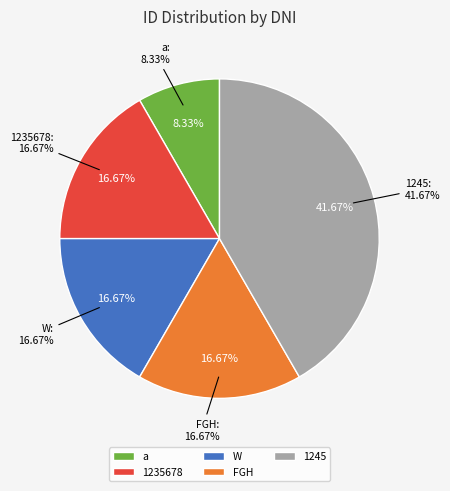

How many slices are in this pie chart?

5